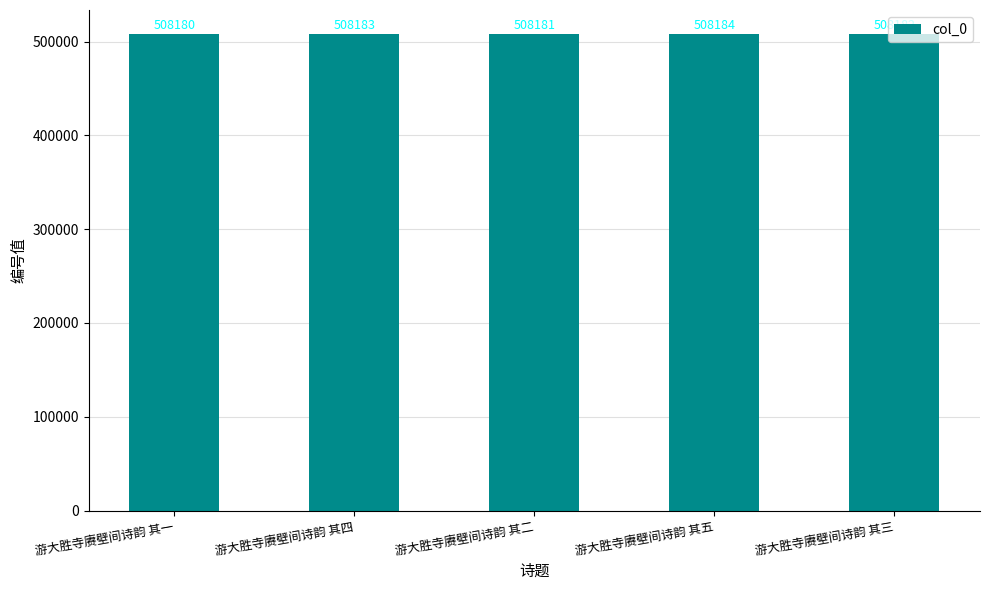

Reading left to right, transcribe all the data shown in this chart.

游大胜寺赓壁间诗韵 其一=508180	游大胜寺赓壁间诗韵 其四=508183	游大胜寺赓壁间诗韵 其二=508181	游大胜寺赓壁间诗韵 其五=508184	游大胜寺赓壁间诗韵 其三=508182